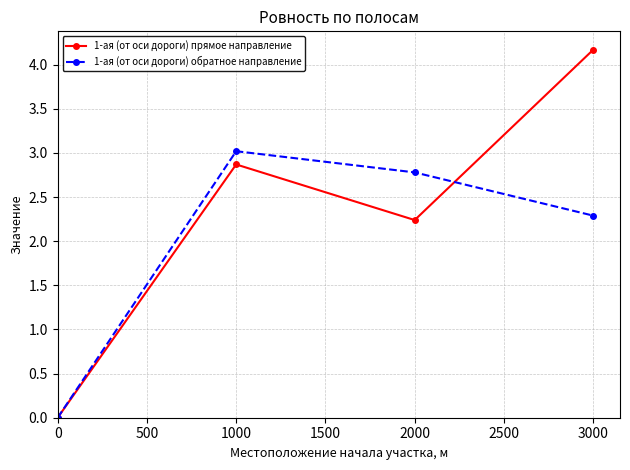

Which category has the highest value in the 1-ая (от оси дороги) обратное направление series?

1000